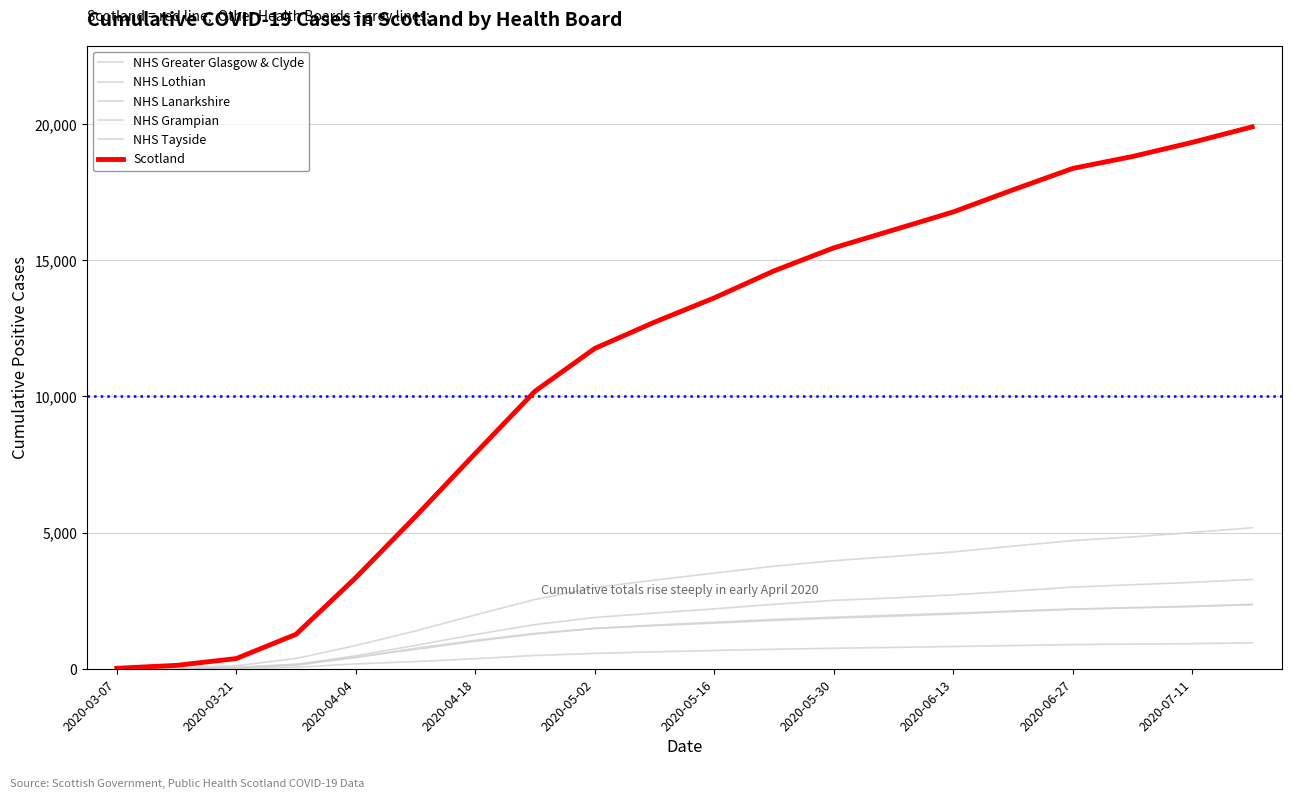

How many lines are shown in the chart?

6